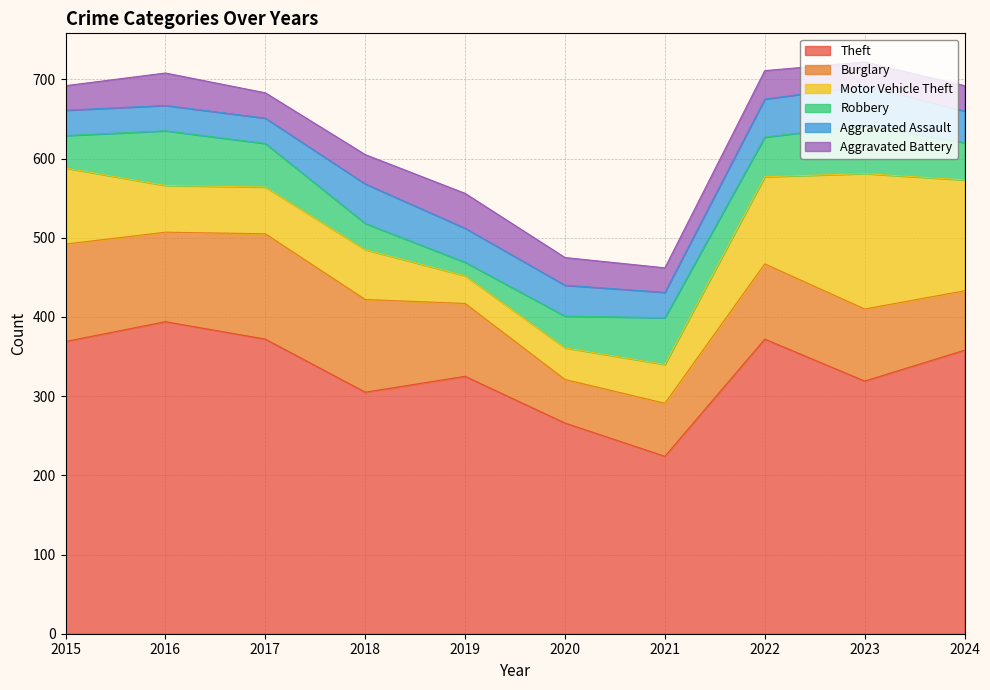

Reading left to right, extract all data points from this chart.

Theft: 369	394	372	305	325	266	224	372	319	358
Burglary: 123	113	133	117	92	55	67	95	91	75
Motor Vehicle Theft: 96	59	59	63	35	40	49	110	171	140
Robbery: 41	69	55	33	17	40	59	50	61	47
Aggravated Assault: 32	32	32	50	43	39	32	48	50	40
Aggravated Battery: 31	41	32	37	44	35	31	36	30	32